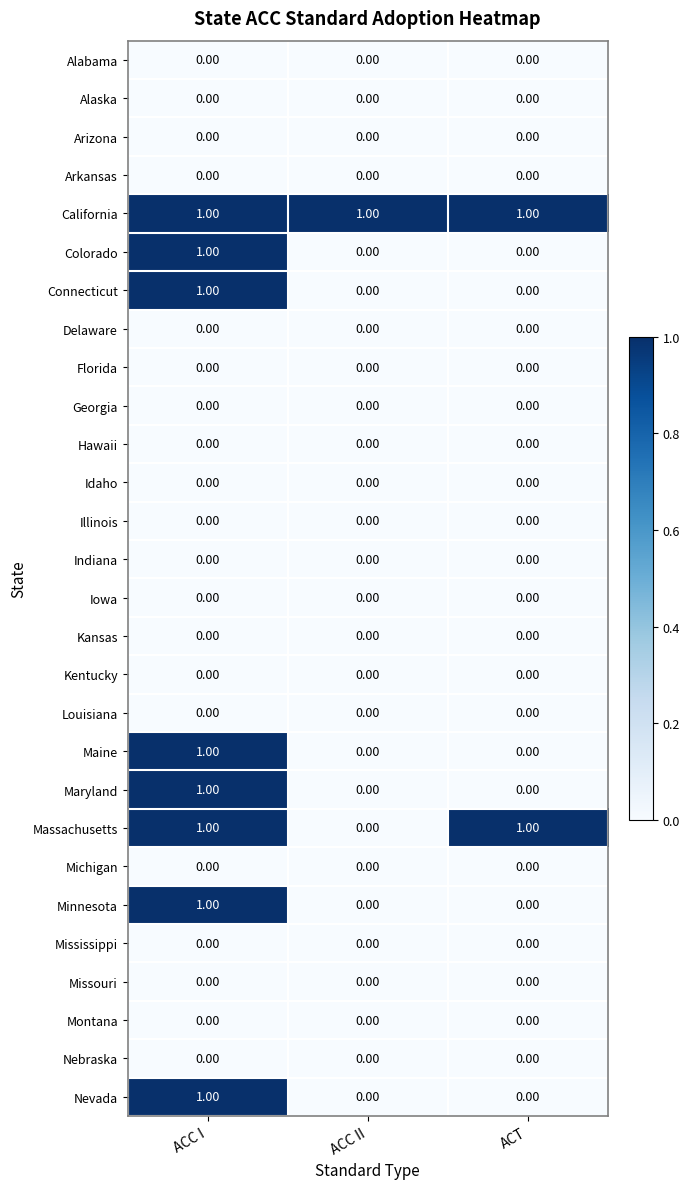

Which series changed the most between ACC II and ACT?

Massachusetts